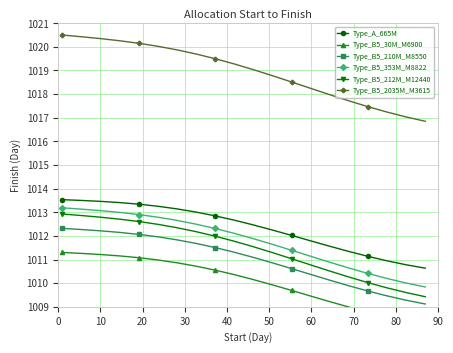

What is the smallest value displayed?

1008.2